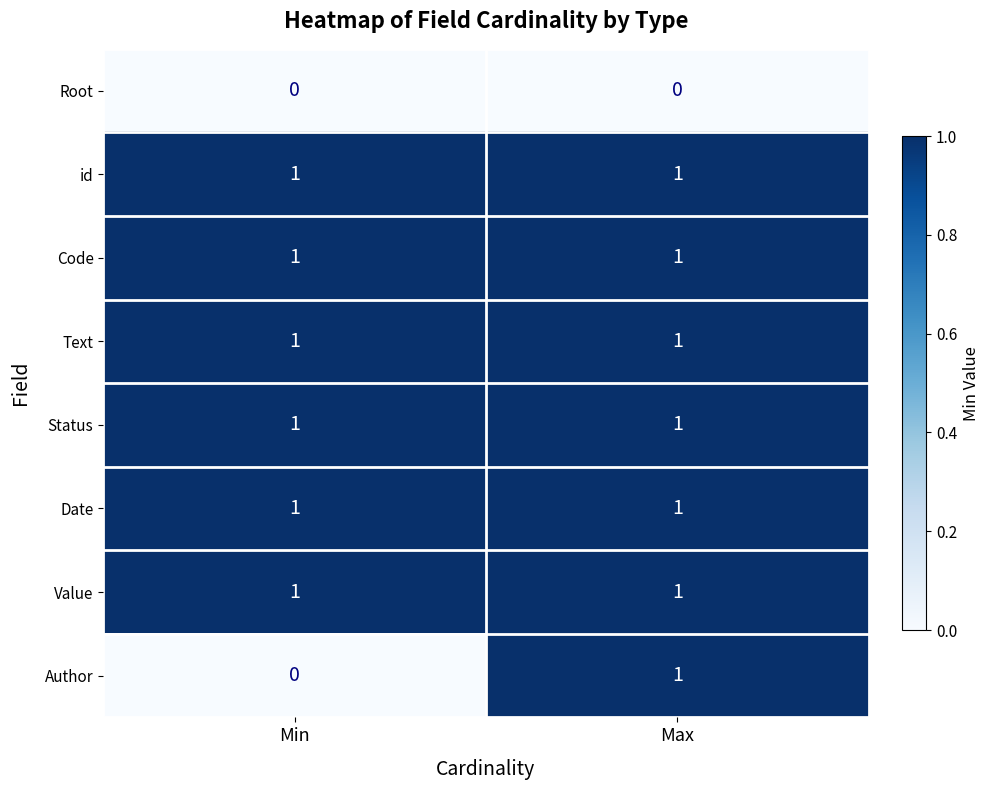

Which category has the lowest value in the Author series?

Min